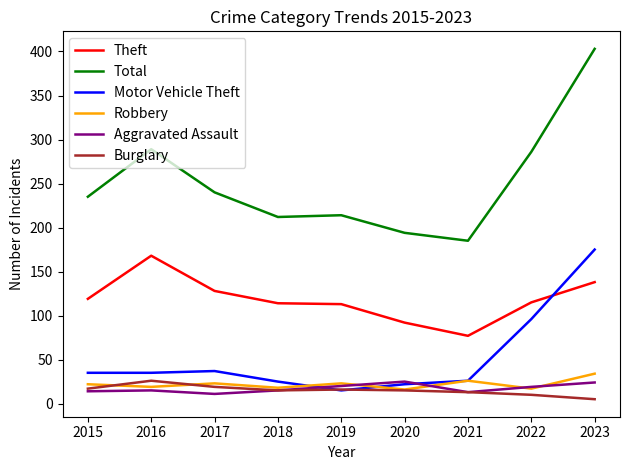

The Motor Vehicle Theft series shows 38 at 2020. True or false?

False